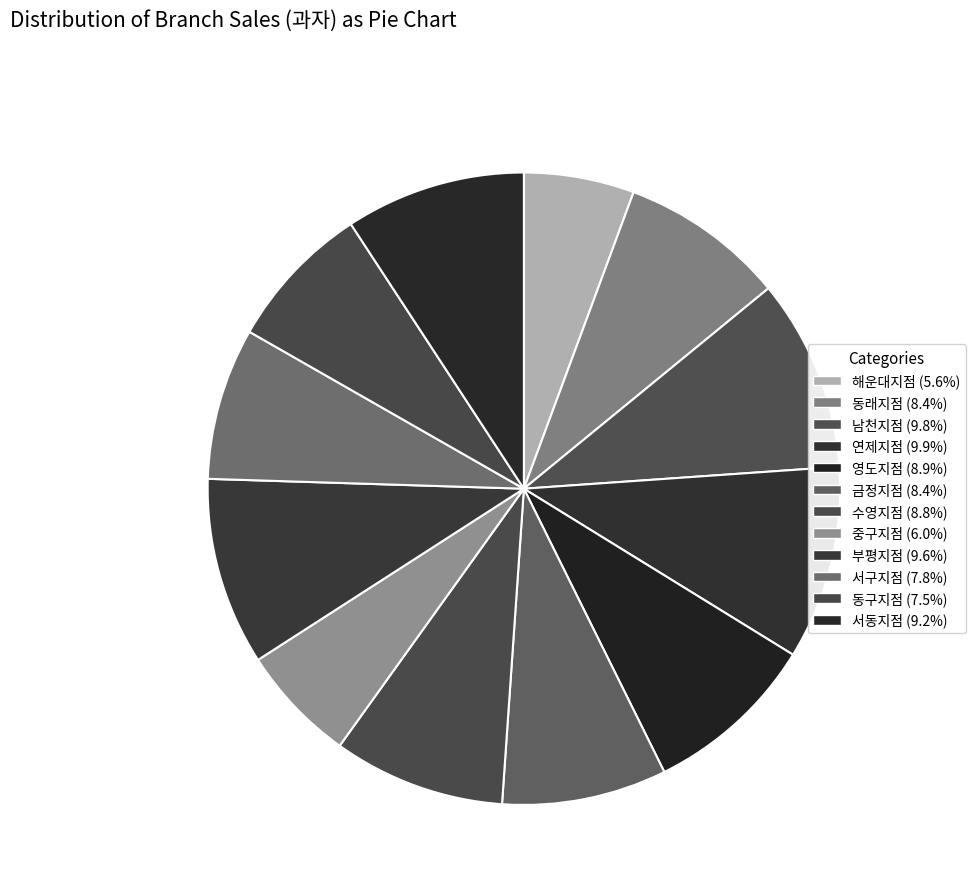

Count the number of slices in the pie.

12